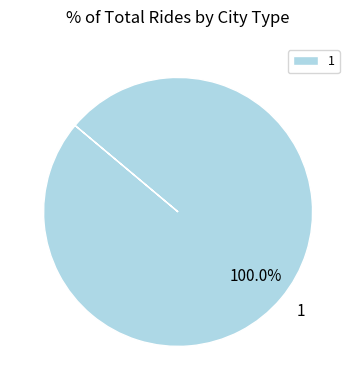

What is the majority slice?

1